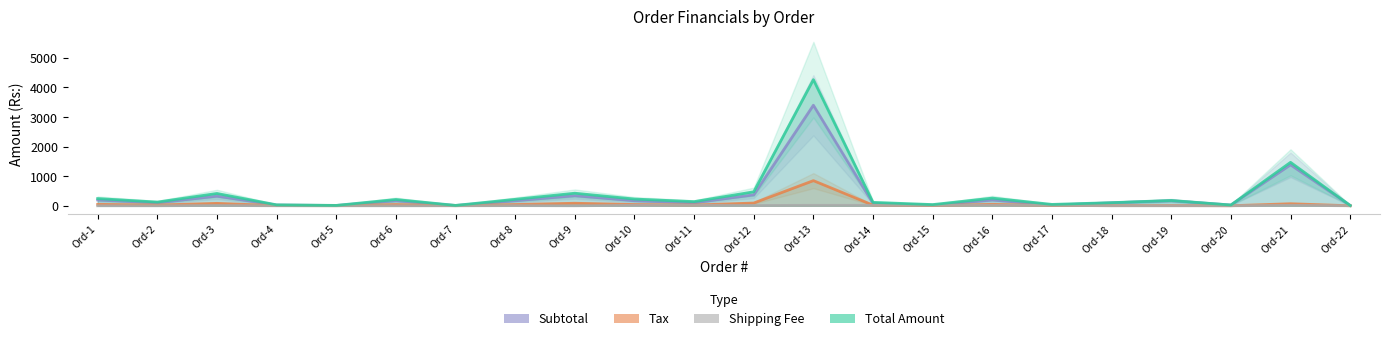

What is the minimum value for Tax?

0.5